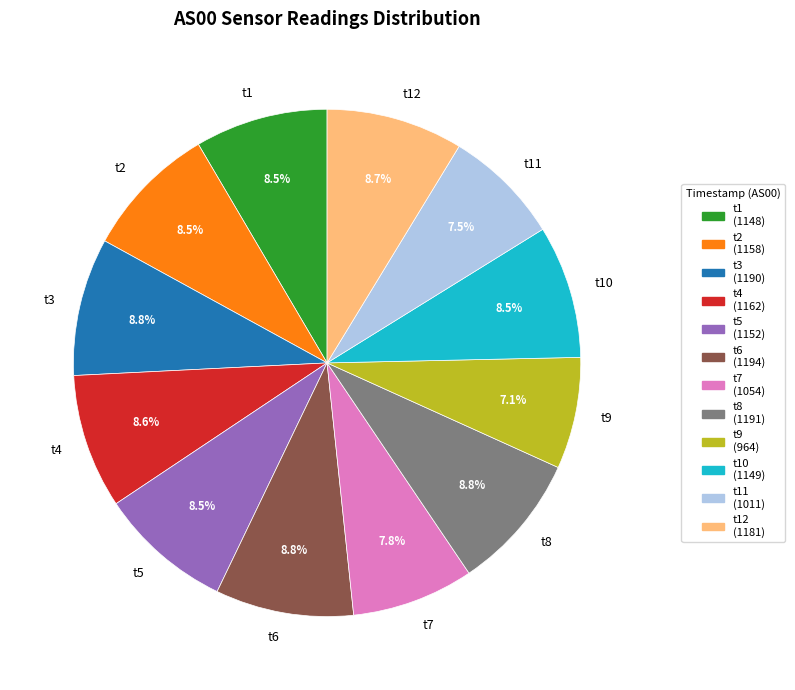

Between t11 and t3, which is larger?

t3